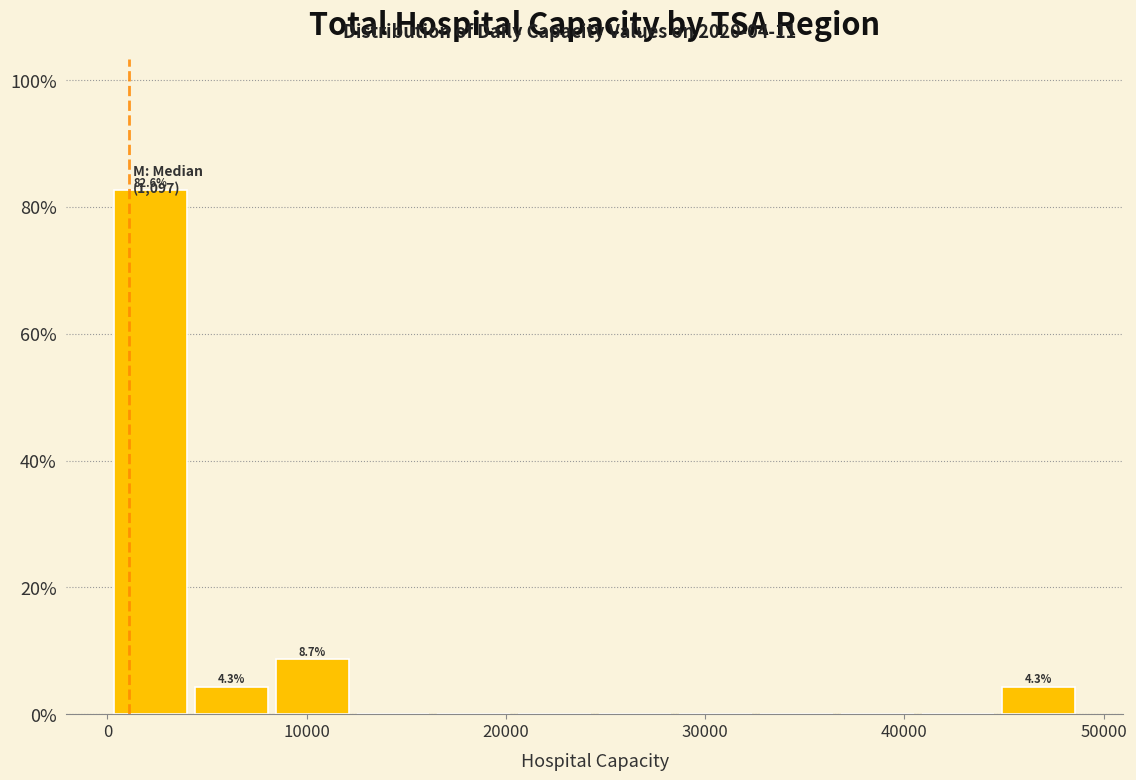

Which range on the x-axis has the tallest bar?

0 to 4000